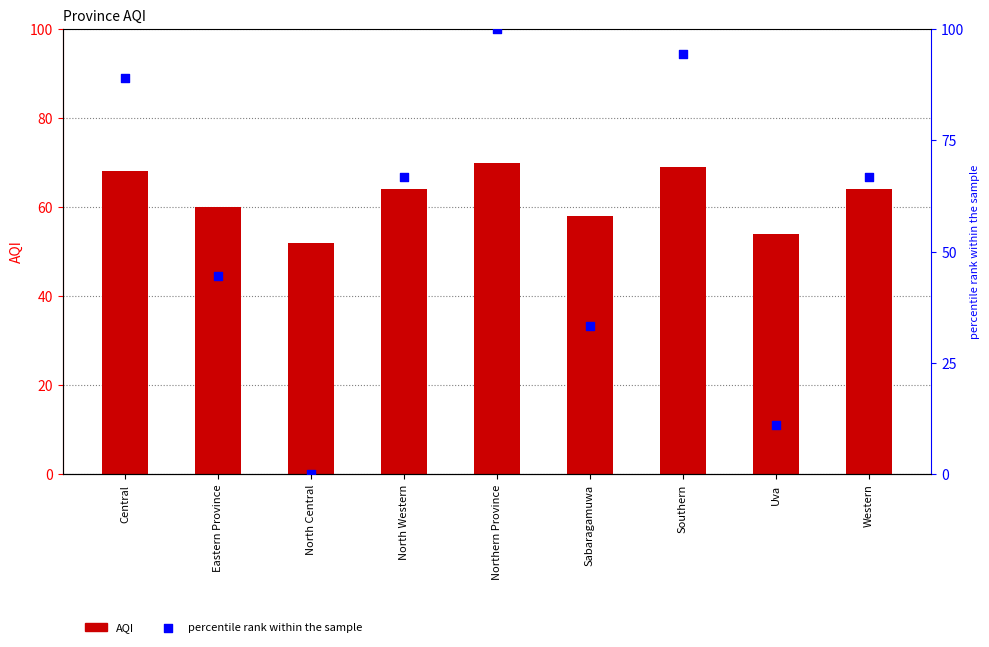

Which series contains the highest Y value?

percentile rank within the sample